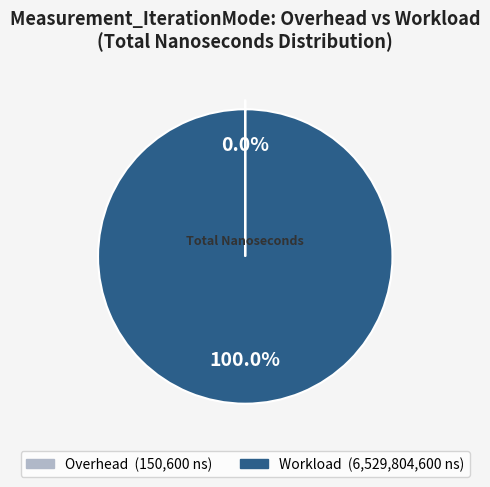

Is there any slice that represents more than half of the pie?

Yes